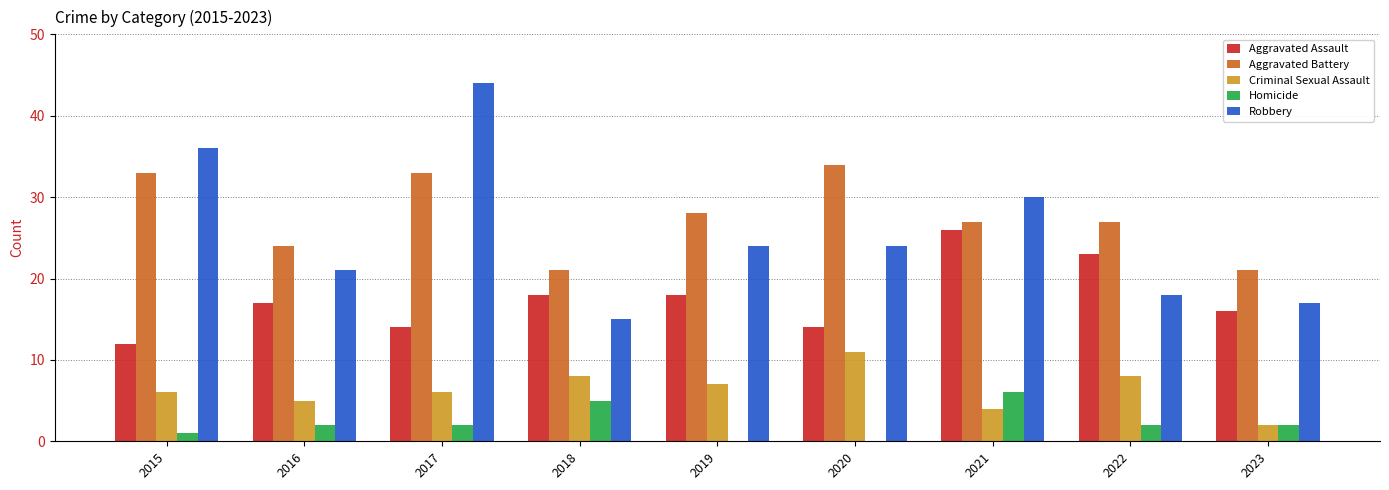

How many distinct data groups are displayed?

5